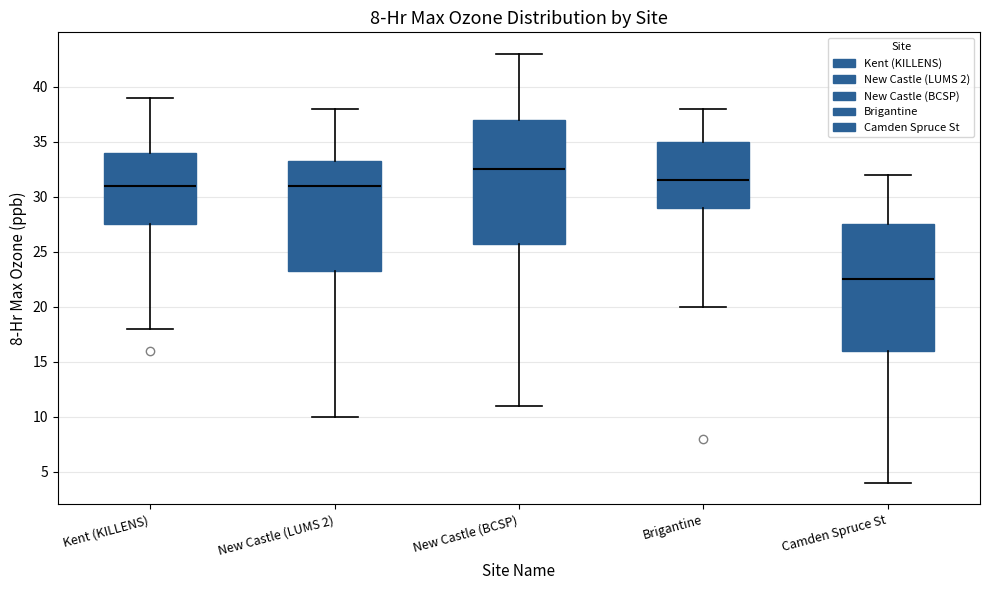

Where is the upper edge of the box for New Castle (LUMS 2) on the y-axis? The values are not printed on the chart, so give them approximately, as read against the axis.

33.5